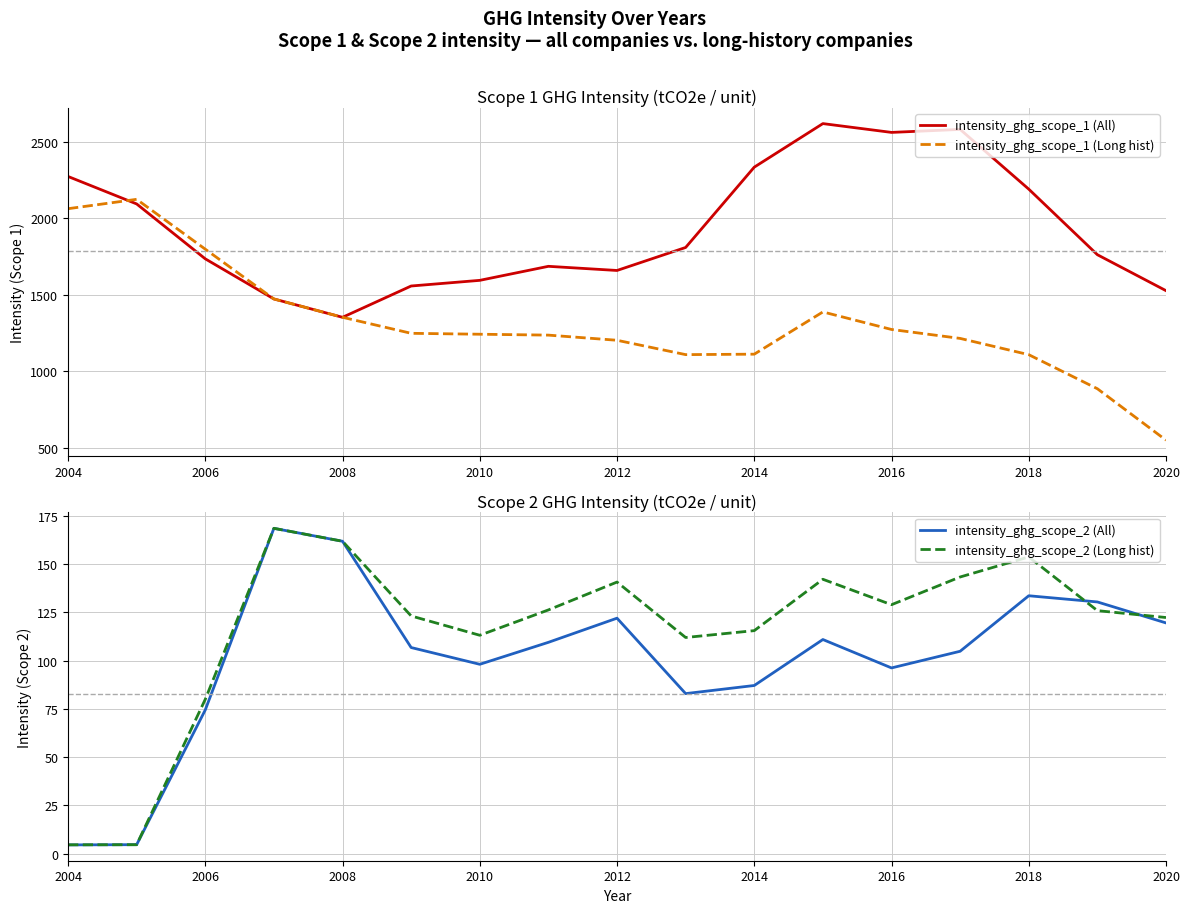

Is this an area chart (filled region under the line)?

No